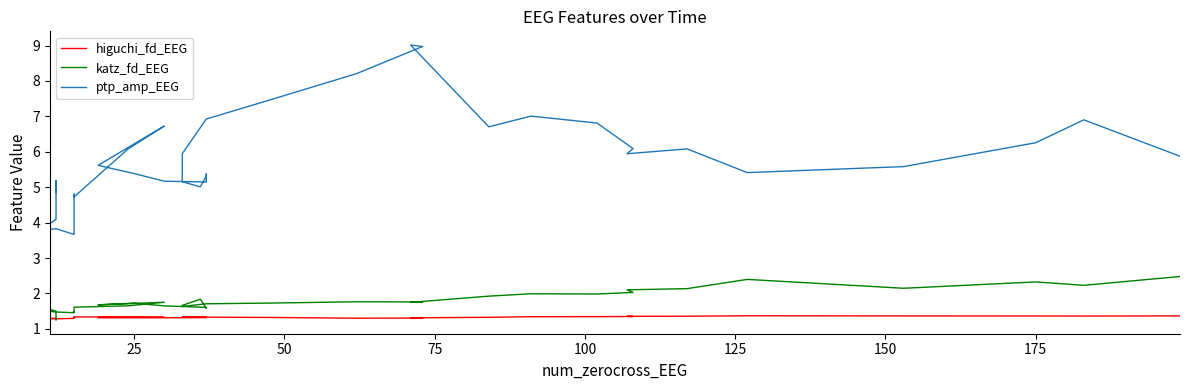

The value of katz_fd_EEG at 18 is 0.9. True or false?

False